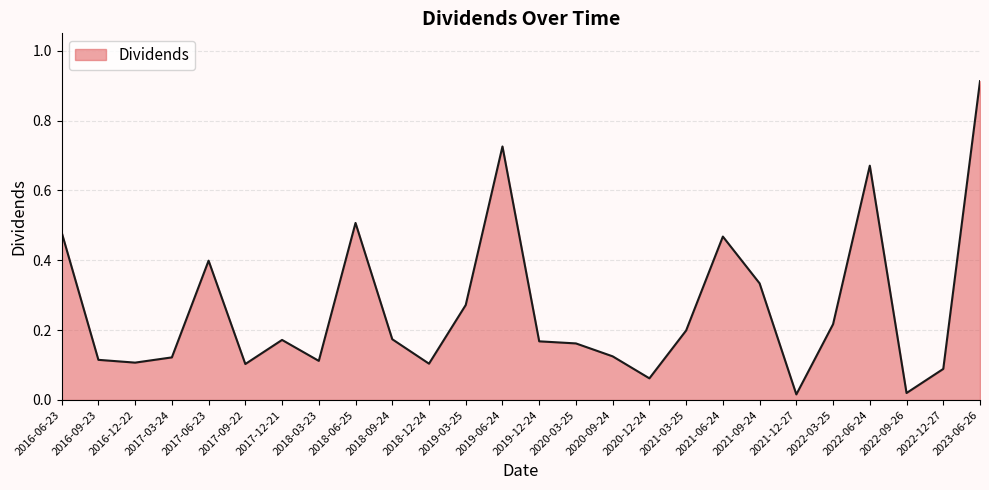

What is the change in value from 2016-12-22 to 2022-03-25?

+0.1